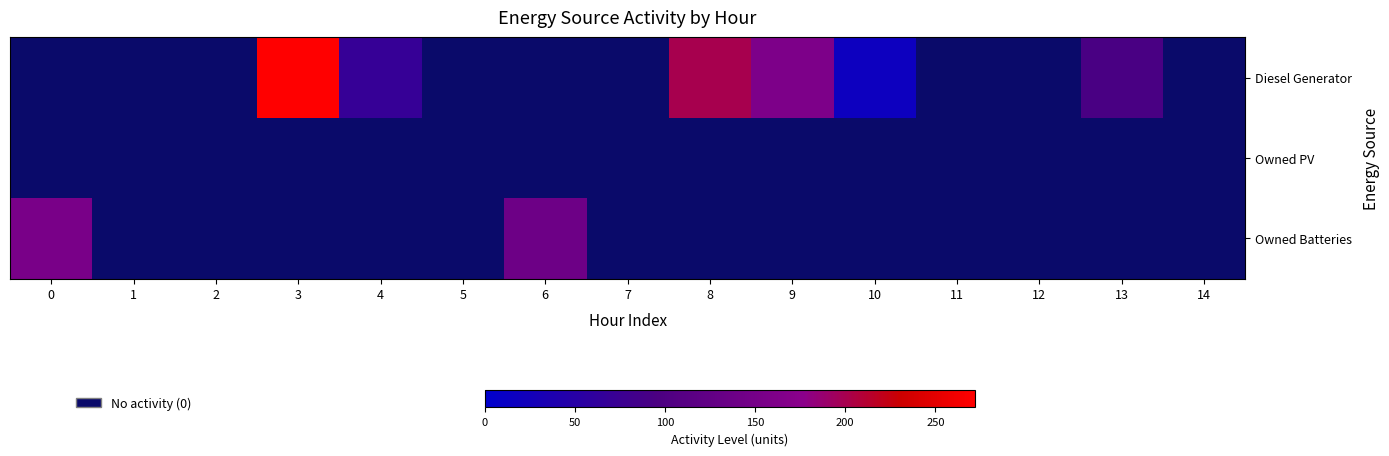

List the series in order of their overall mean, lowest first.

Owned PV, Owned Batteries, Diesel Generator